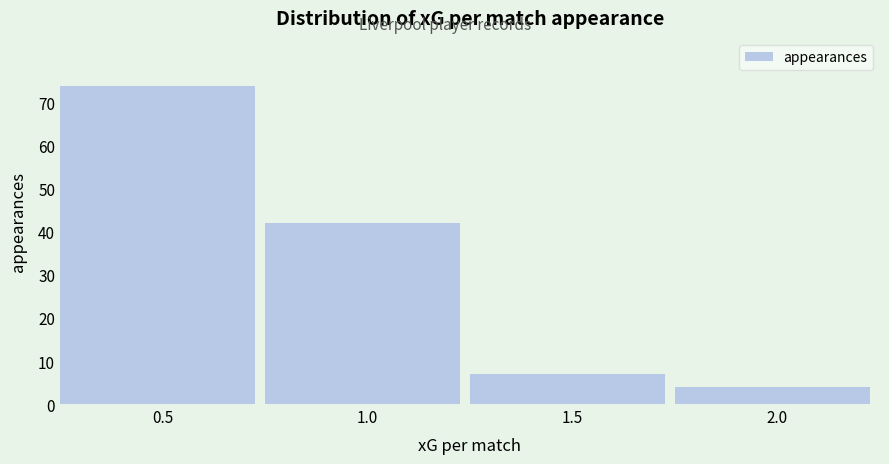

Reading left to right, list all the values displayed in this chart.

74	42	7	4